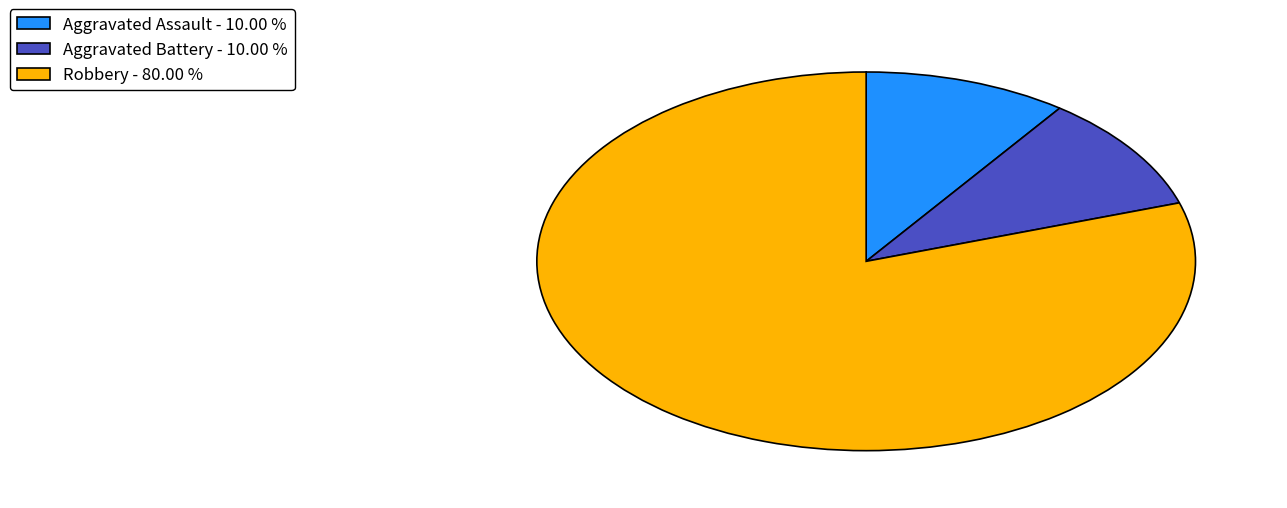

What is the ratio of the value at Aggravated Battery - 10.00 % to the value at Aggravated Assault - 10.00 %?

1.0